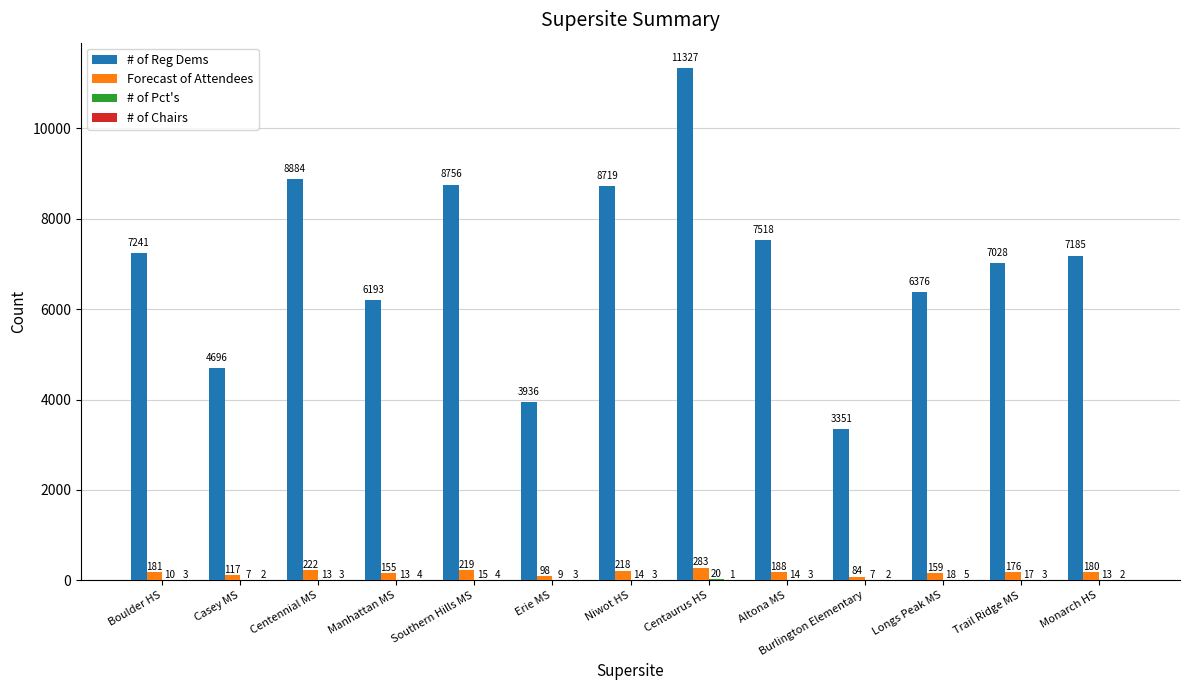

Count the number of data series in this chart.

4